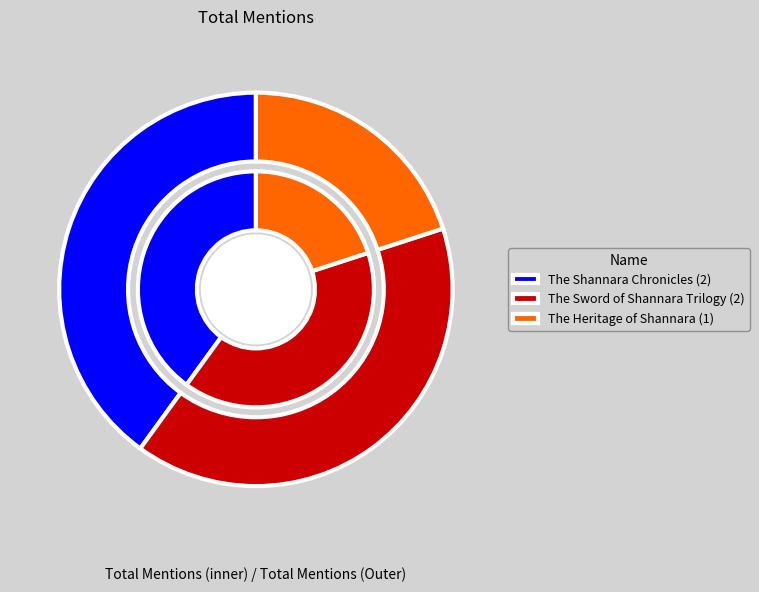

To the nearest percent, what is the average slice percentage?

33%